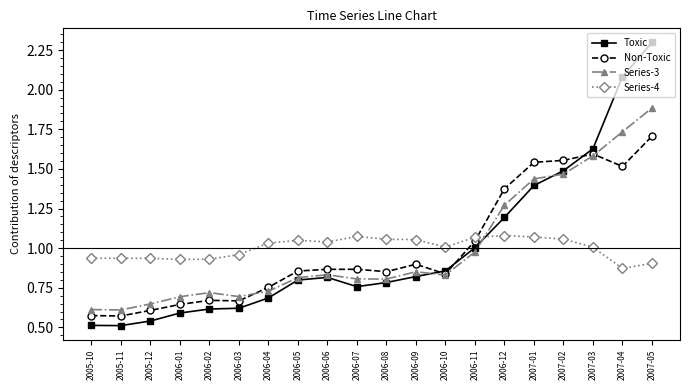

True or false: Toxic and Non-Toxic intersect in this chart.

True